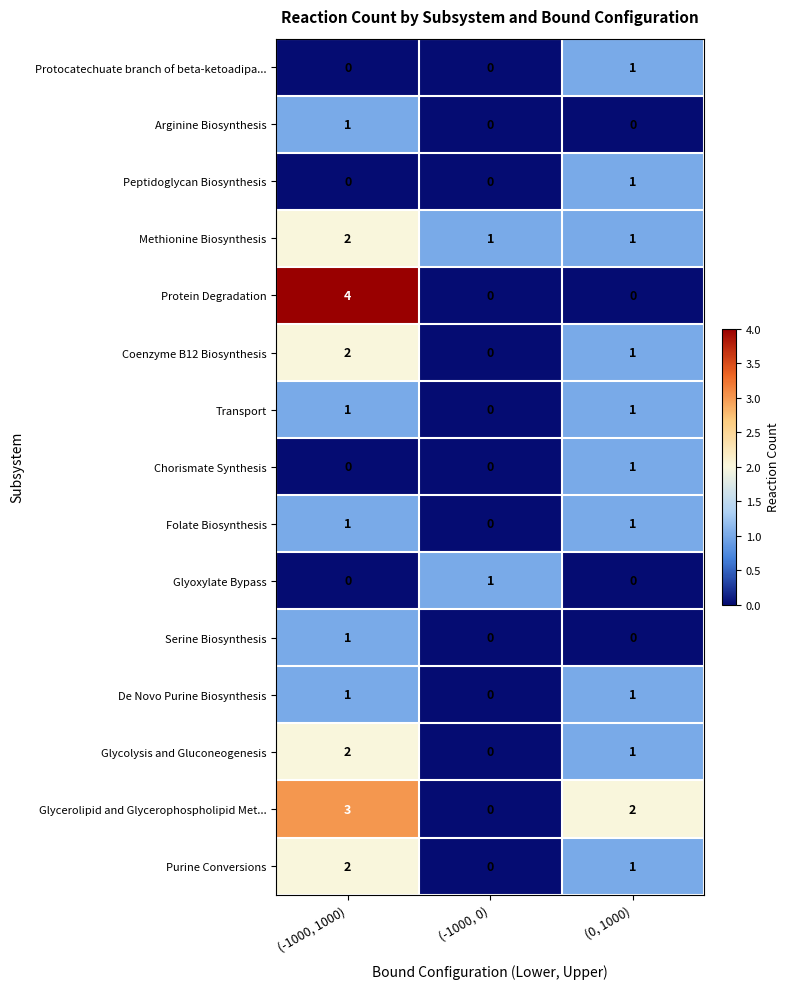

The value of Arginine Biosynthesis at (0, 1000) is -1. True or false?

False